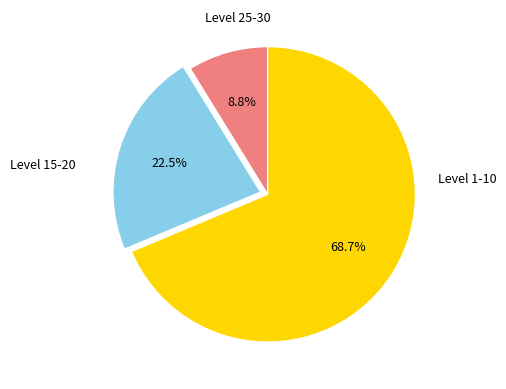

Is there any slice that represents more than half of the pie?

Yes